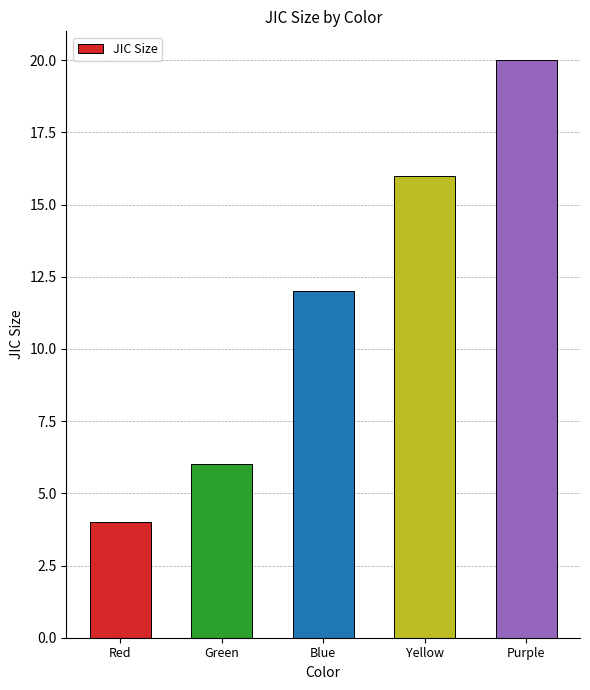

Reading left to right, what are all the values shown in this chart?

Red=4	Green=6	Blue=12	Yellow=16	Purple=20